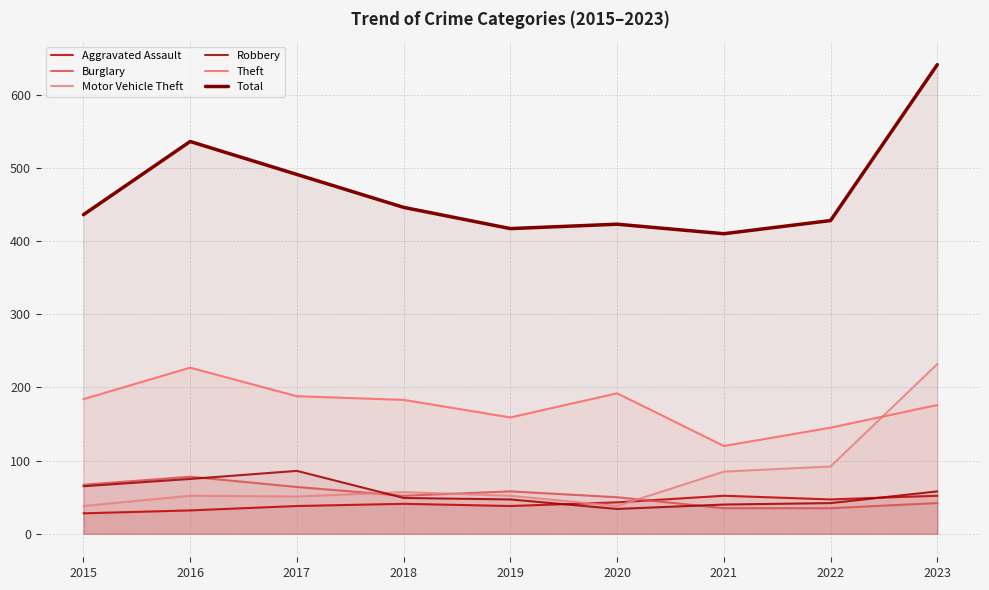

How many values in the Total series are below 436?

4